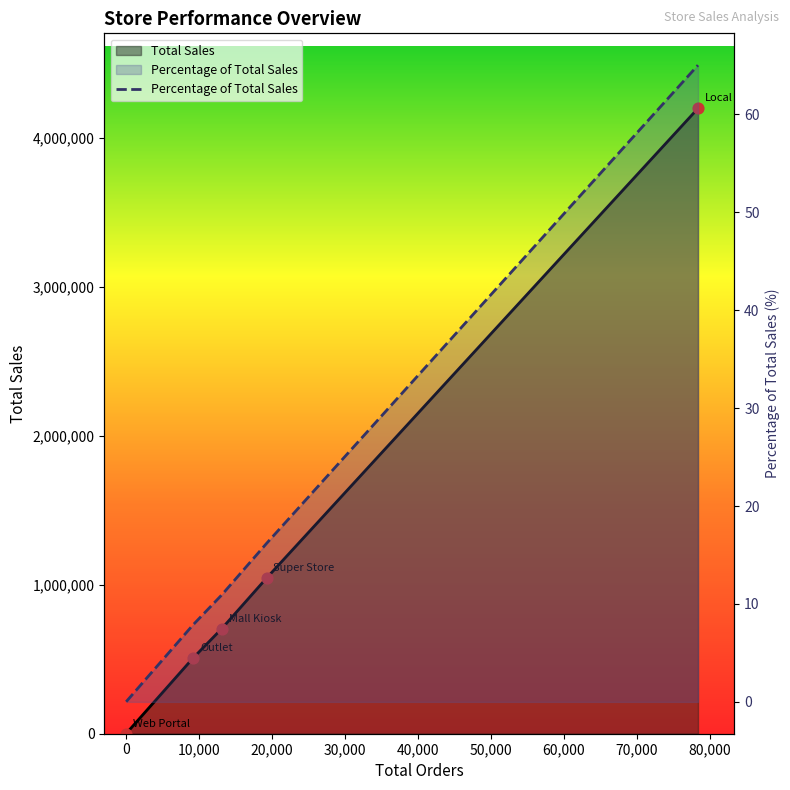

Between 20,000 and 10,000, which is larger?

20,000